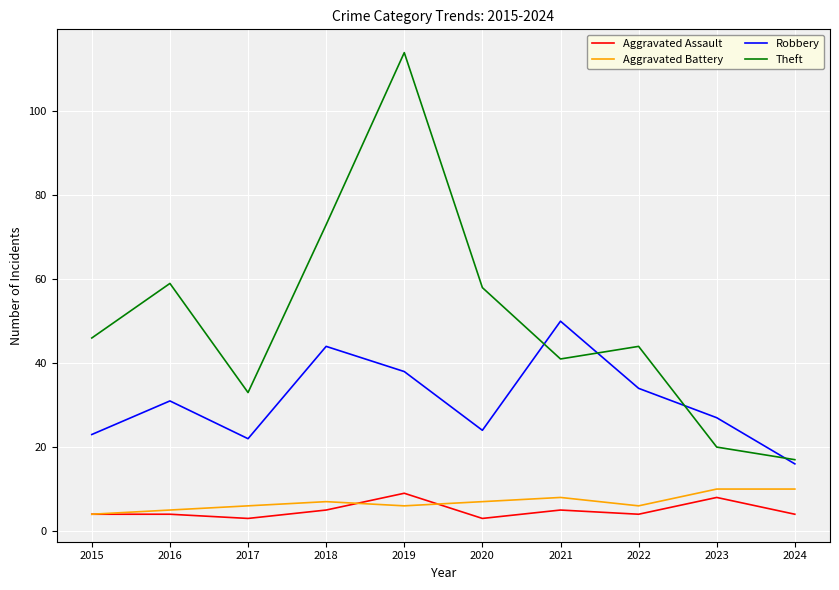

Which series changed the most between 2015 and 2019?

Theft